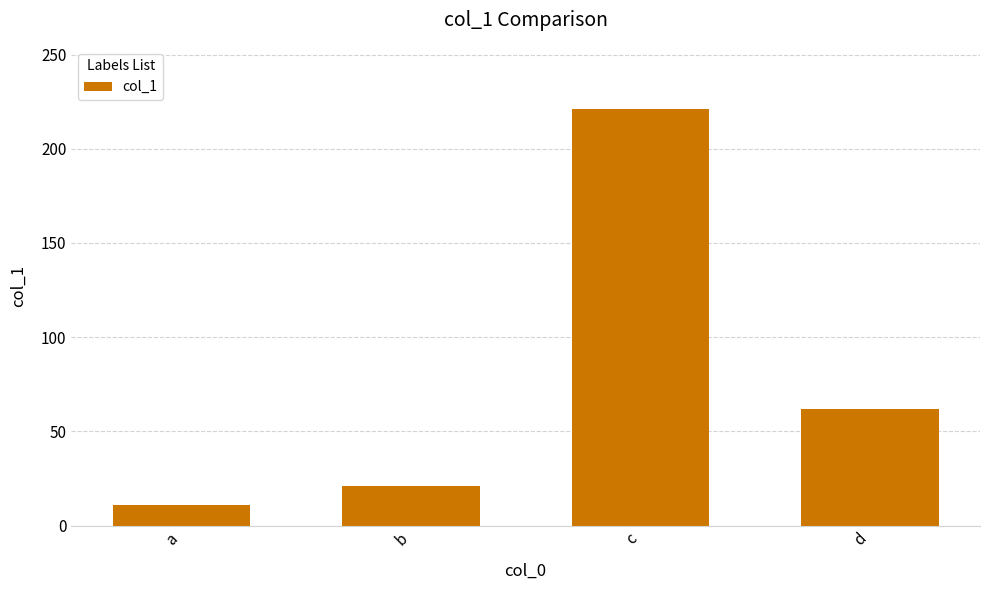

What is the value of the 3rd bar from the left?

221.0